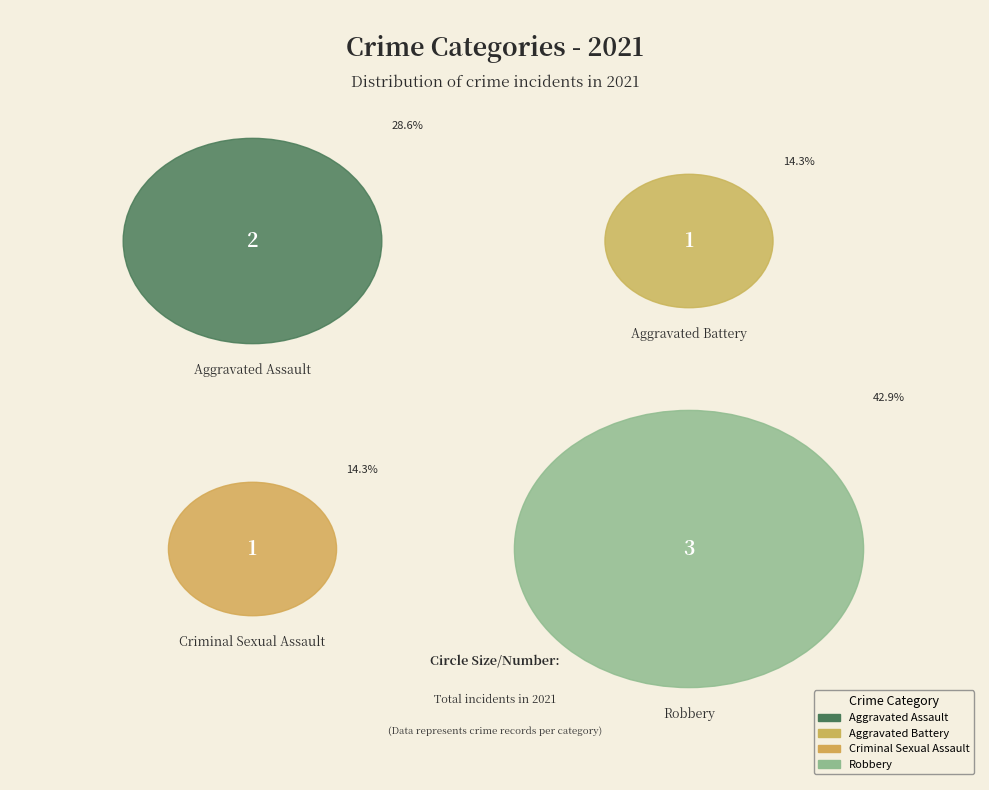

To the nearest percent, what portion does Criminal Sexual Assault represent?

14%